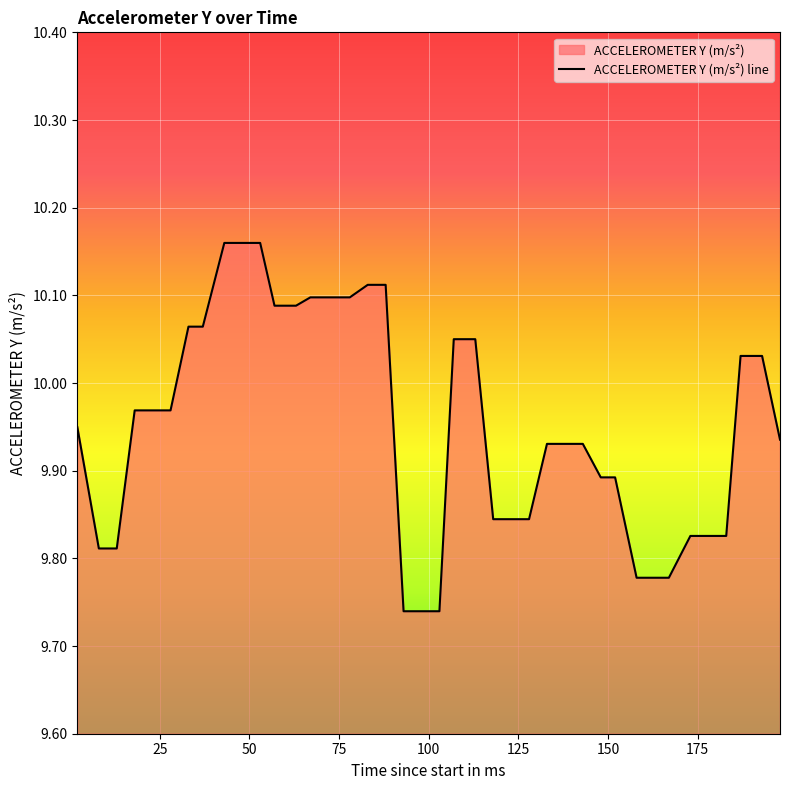

How many lines are shown in the chart?

1